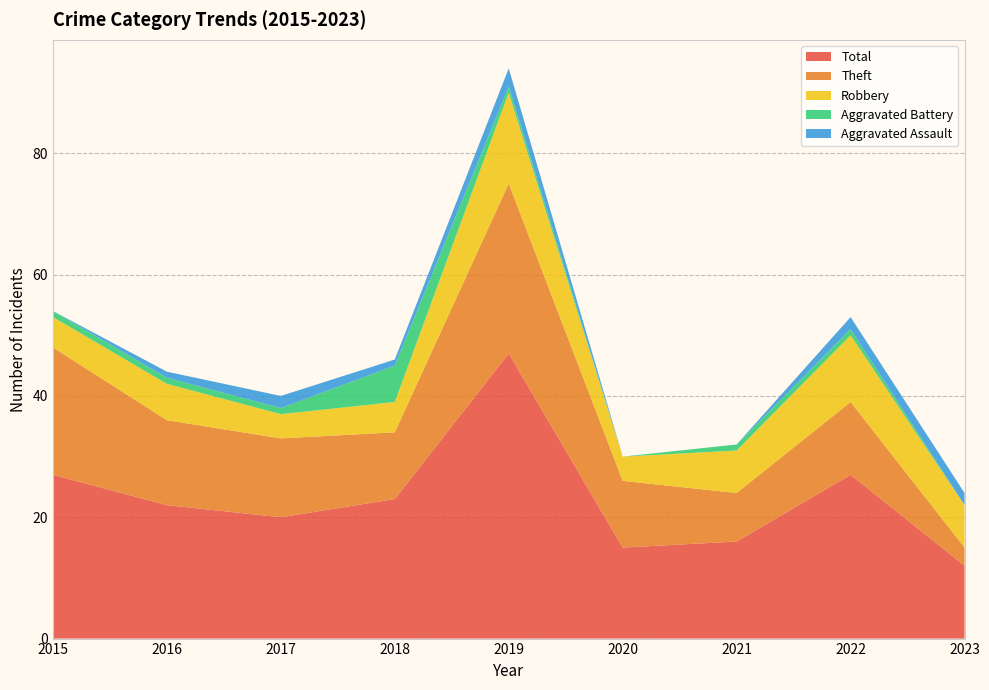

Reading right to left, transcribe all the data shown in this chart.

Aggravated Assault: 2023=2	2022=2	2021=0	2020=0	2019=3	2018=1	2017=2	2016=1	2015=0
Aggravated Battery: 2023=0	2022=1	2021=1	2020=0	2019=1	2018=6	2017=1	2016=1	2015=1
Robbery: 2023=7	2022=11	2021=7	2020=4	2019=15	2018=5	2017=4	2016=6	2015=5
Theft: 2023=3	2022=12	2021=8	2020=11	2019=28	2018=11	2017=13	2016=14	2015=21
Total: 2023=12	2022=27	2021=16	2020=15	2019=47	2018=23	2017=20	2016=22	2015=27